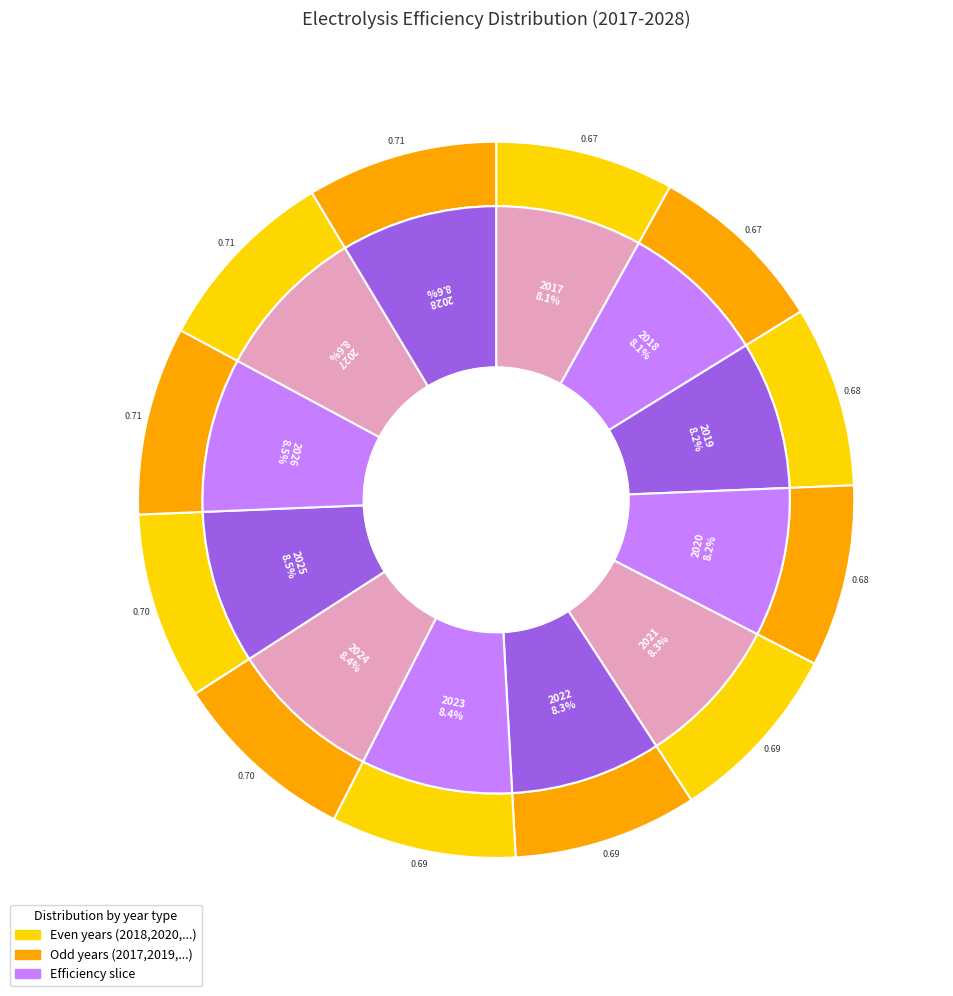

What percentage is the 2020 slice, to the nearest percent?

8%